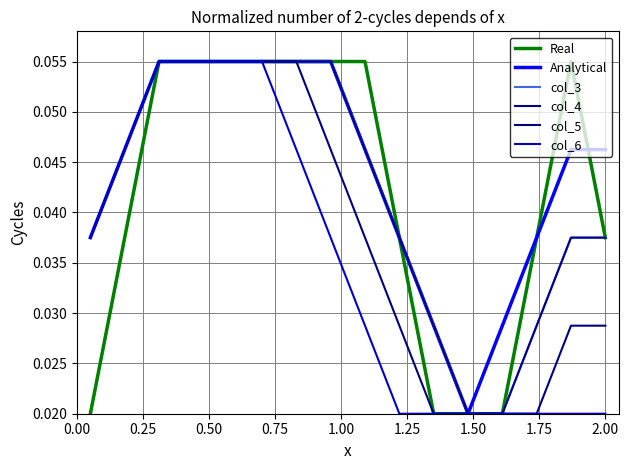

Does the chart have visible grid lines?

Yes